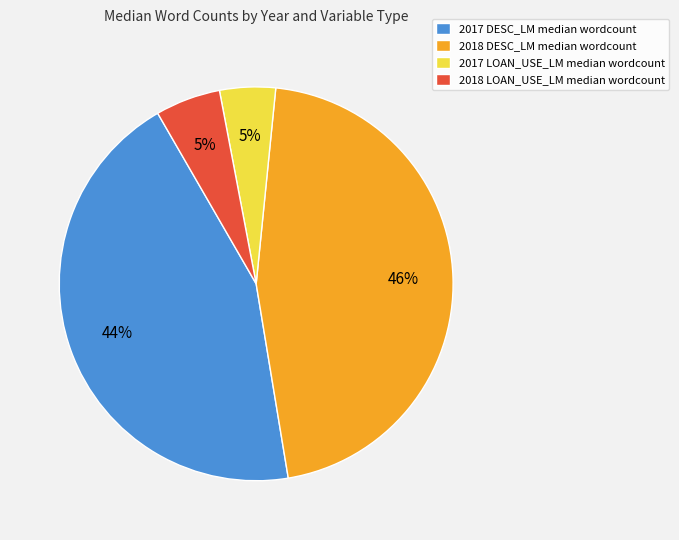

Is there any slice that represents more than half of the pie?

No